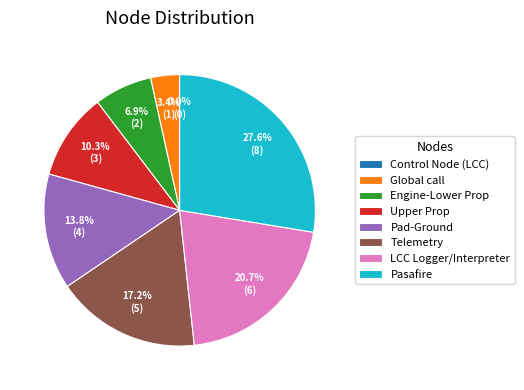

Is the sum of LCC Logger/Interpreter and Control Node (LCC) greater than half?

No